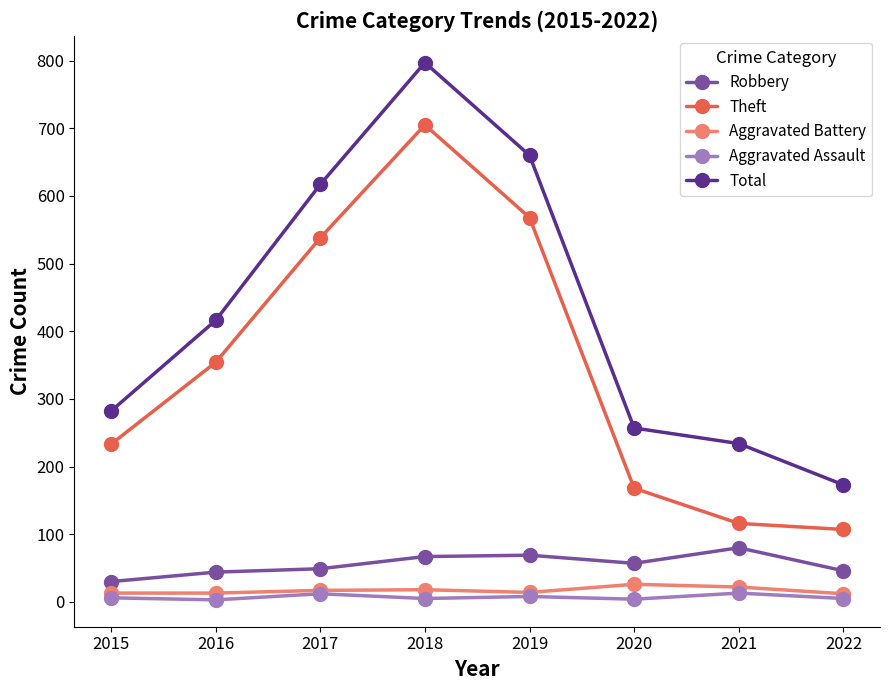

Where is the first local maximum for Total?

2018